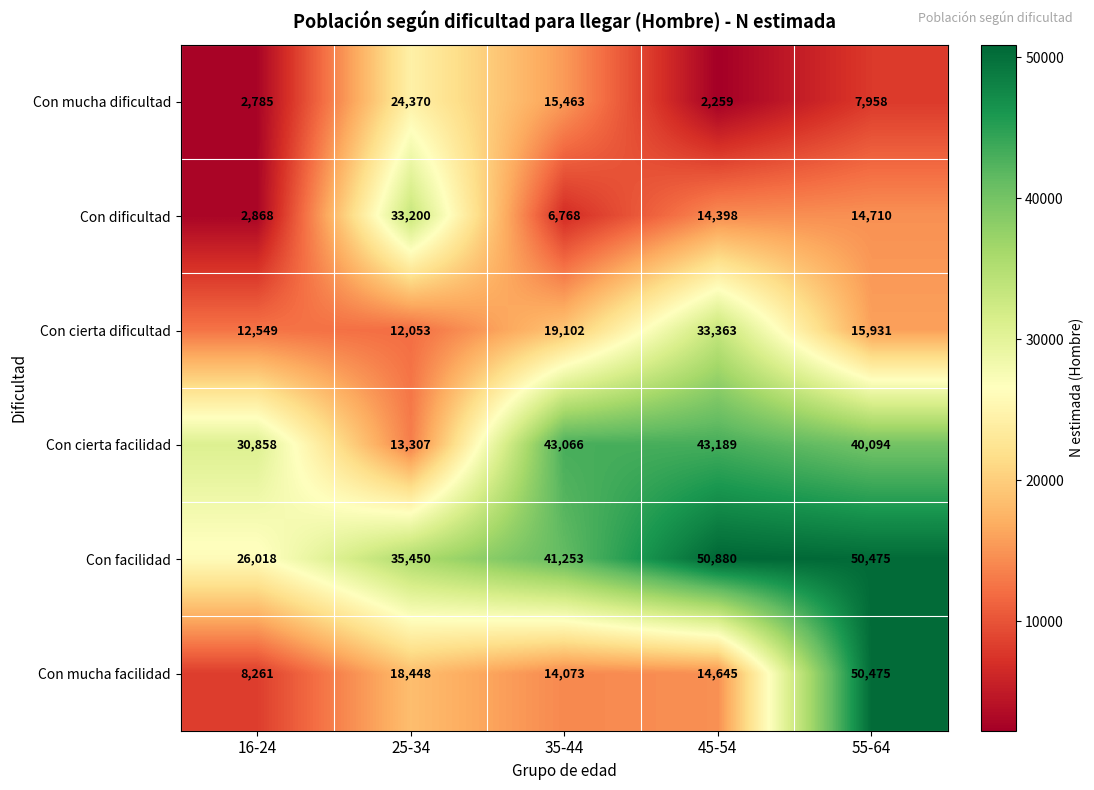

What is the highest value of the Con mucha dificultad series?

24370